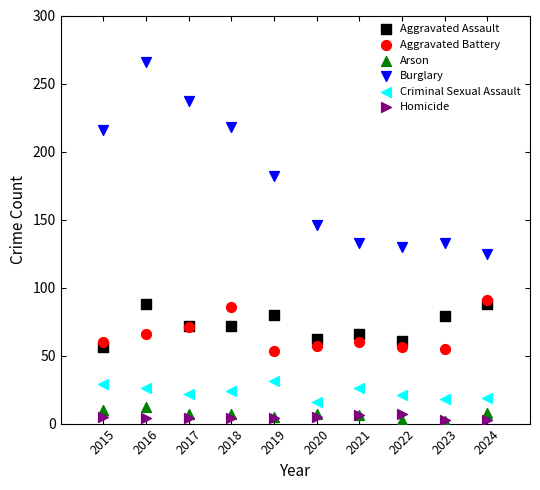

What are all the series names shown in the legend?

Aggravated Assault, Aggravated Battery, Arson, Burglary, Criminal Sexual Assault, Homicide